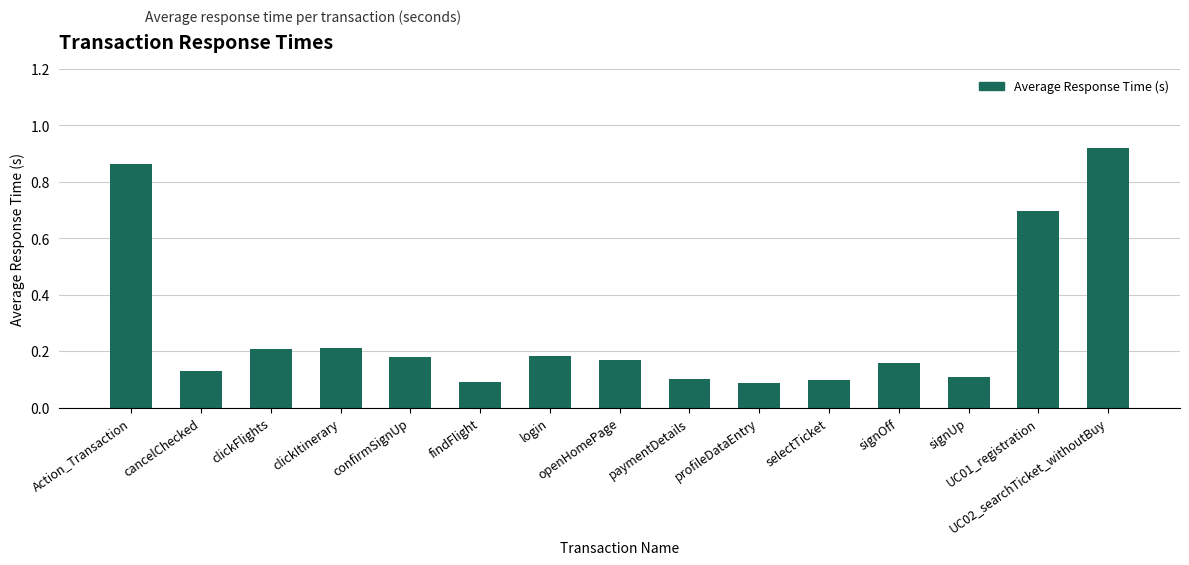

What is the average value?

0.3